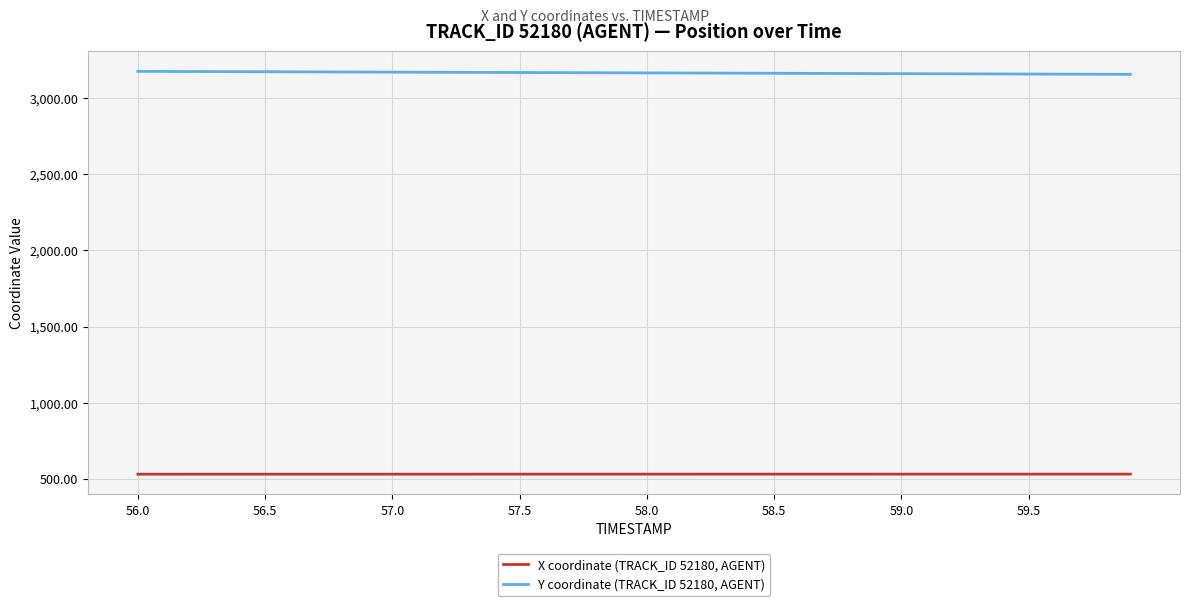

Which series has the largest total across all categories?

Y coordinate (TRACK_ID 52180, AGENT)